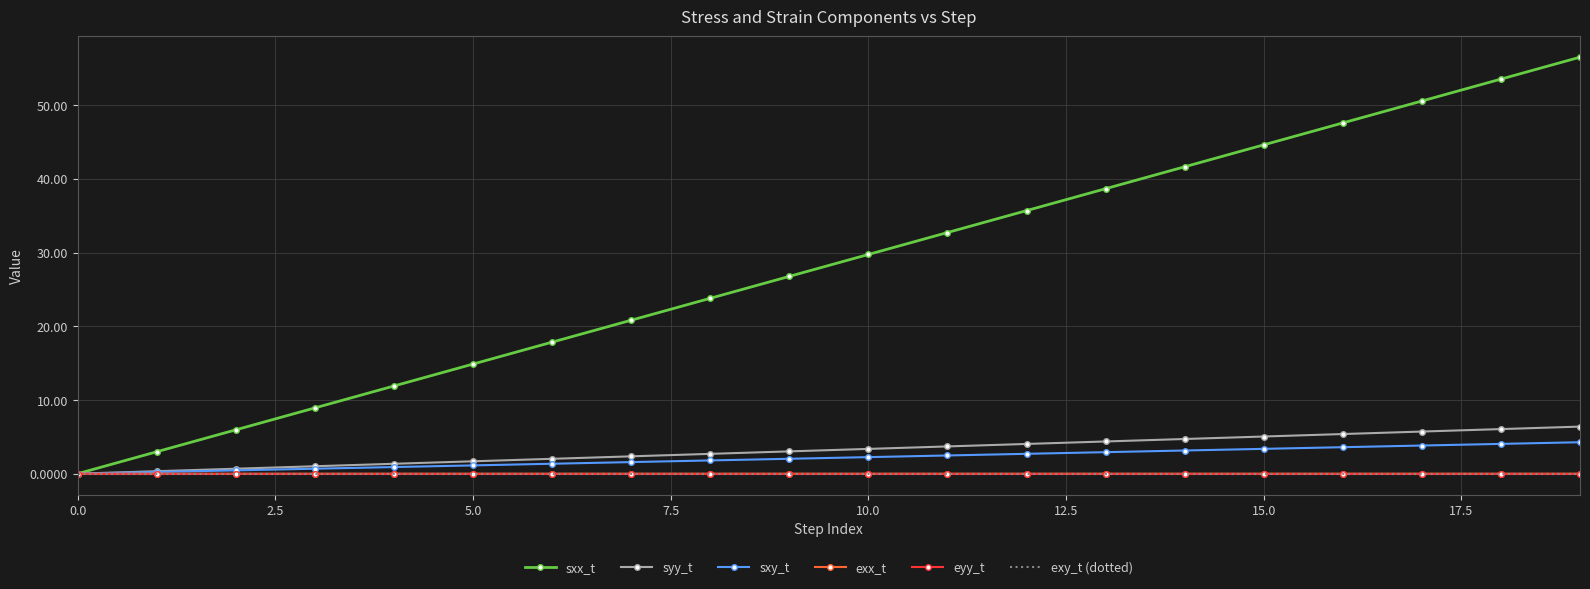

Which series has the largest total across all categories?

sxx_t